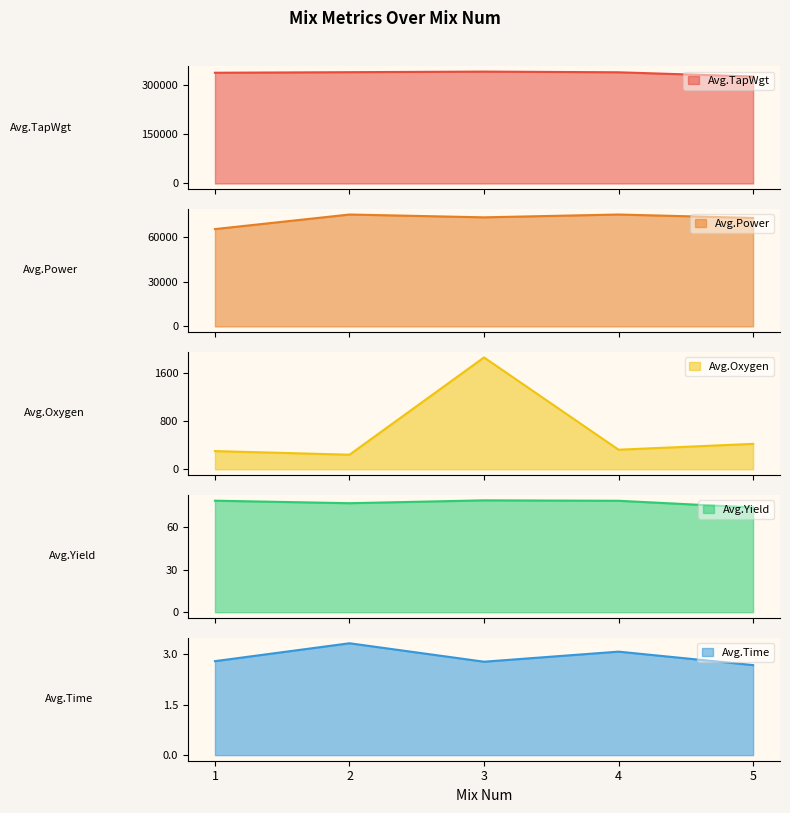

True or false: Avg.Yield and Avg.Oxygen cross at least once.

False